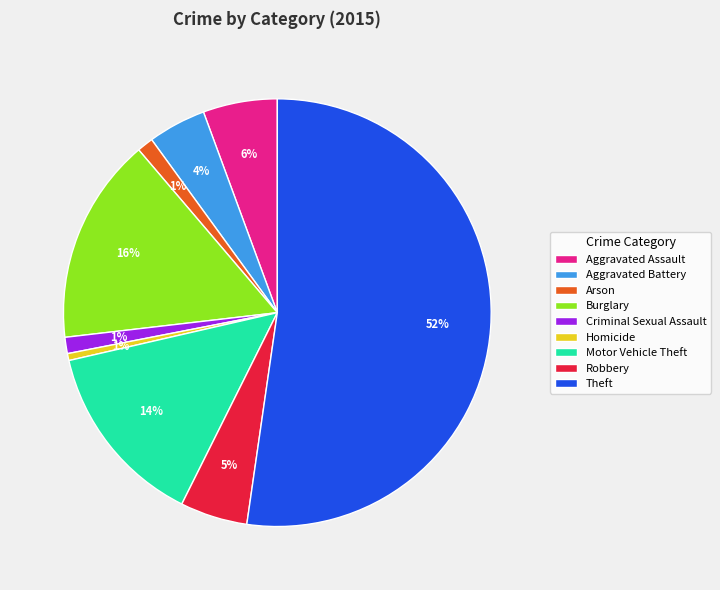

Which slice represents more than half of the pie?

Theft